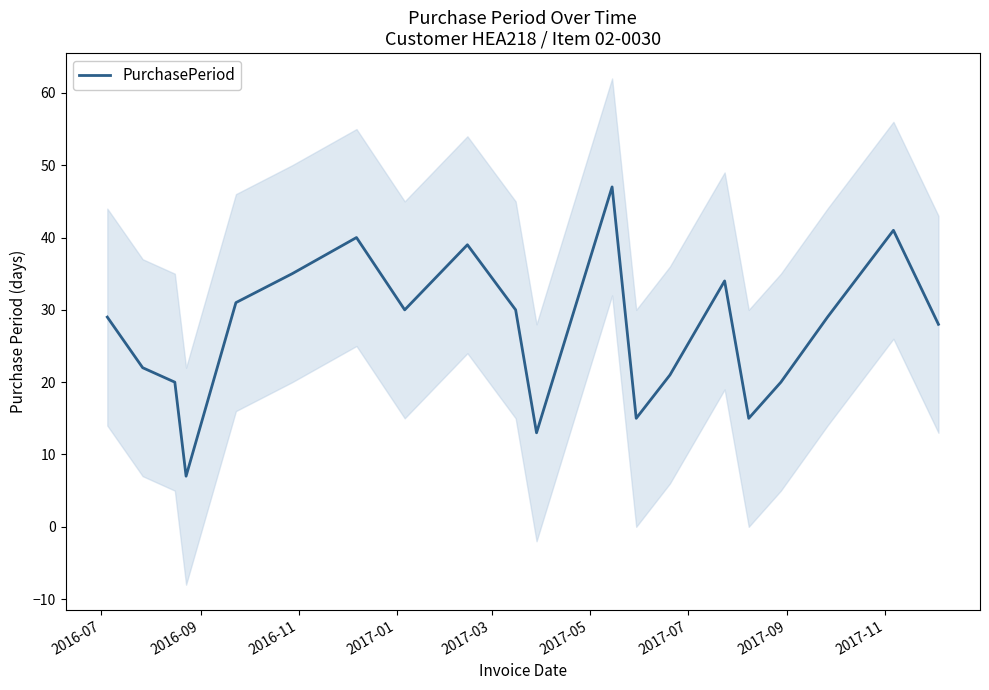

What is the highest value of the PurchasePeriod series?

47